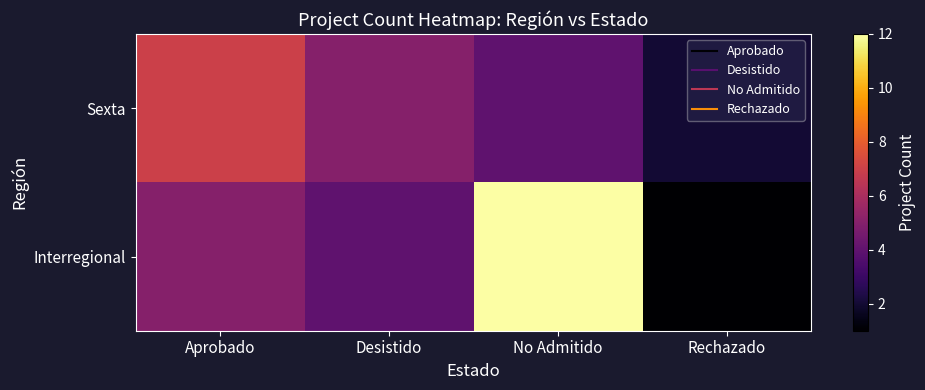

At Desistido, list the series in order from smallest to largest.

Interregional, Sexta